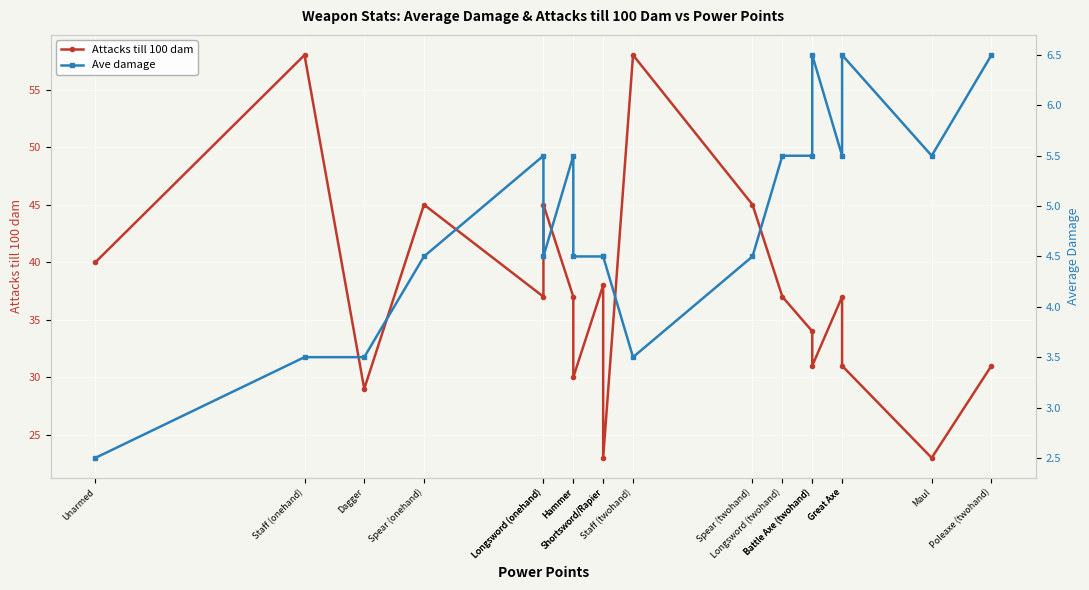

What is the maximum value for Ave damage?

6.5